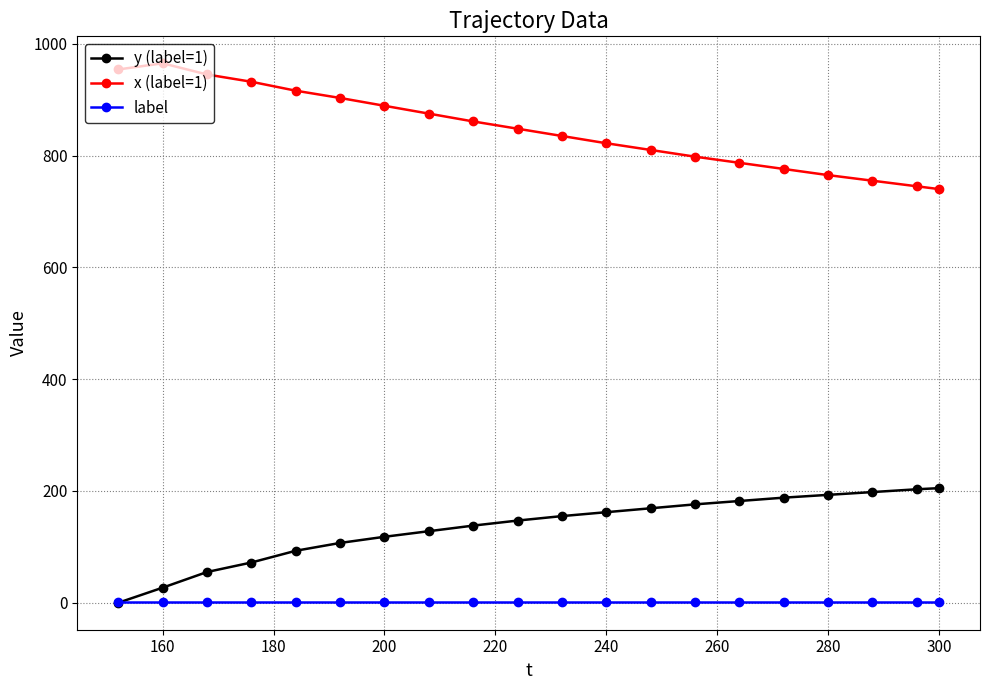

Which series has the largest total across all categories?

x (label=1)